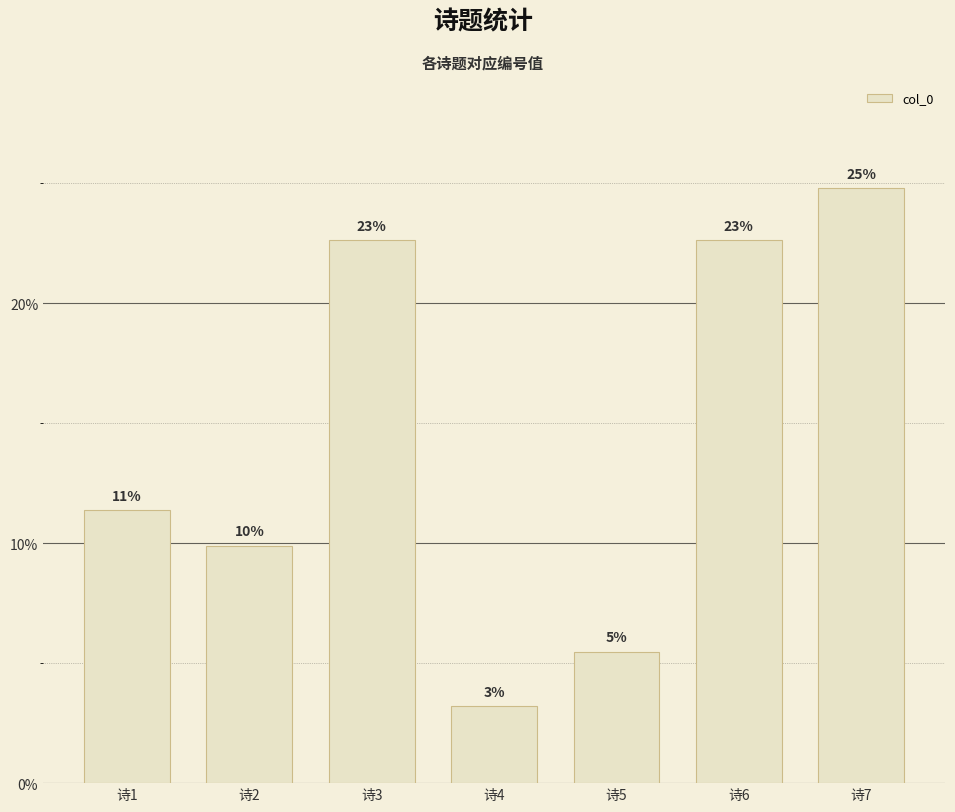

Between 诗1 and 诗3, which is larger?

诗3